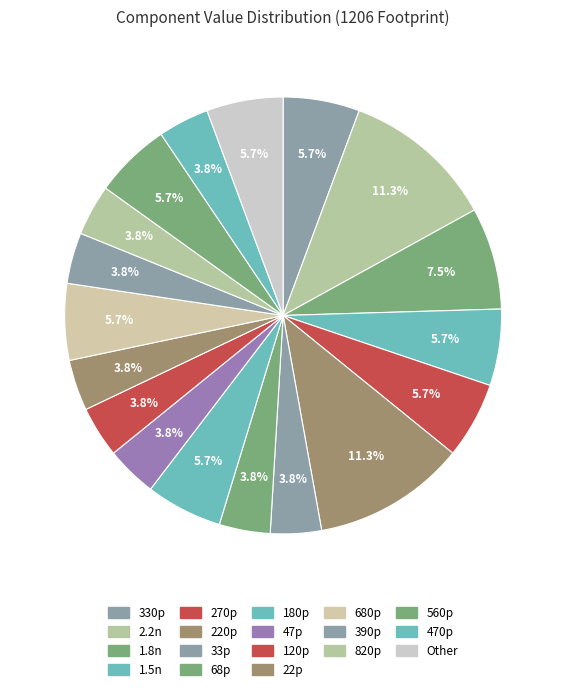

Do 560p and 220p together represent more than half of the pie?

No